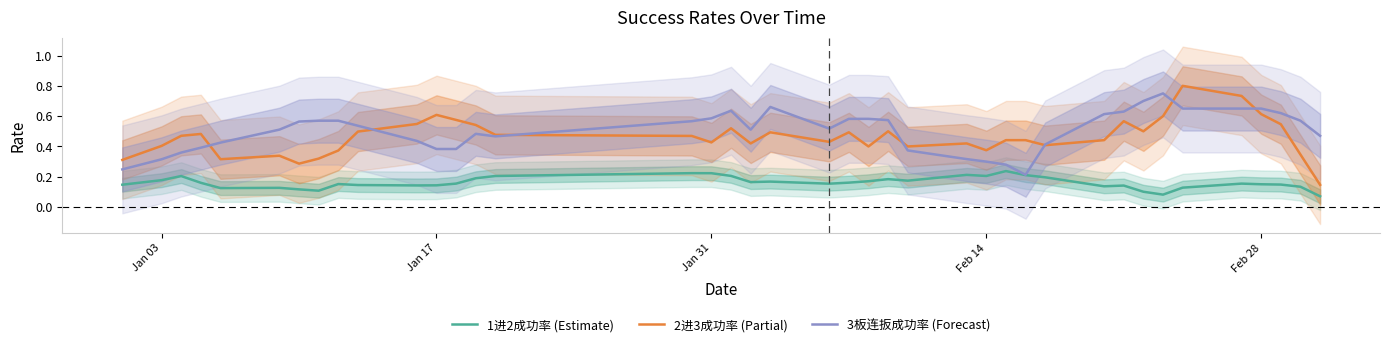

What is the lowest value of the 2进3成功率 (Partial) series?

0.1